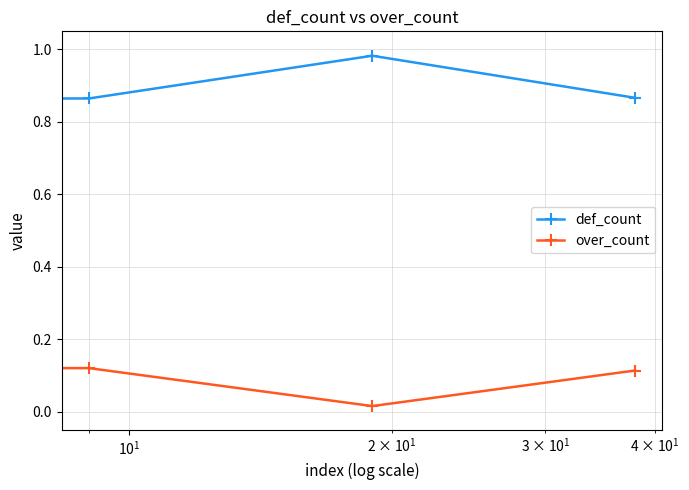

What is the average value of the over_count series?

0.3